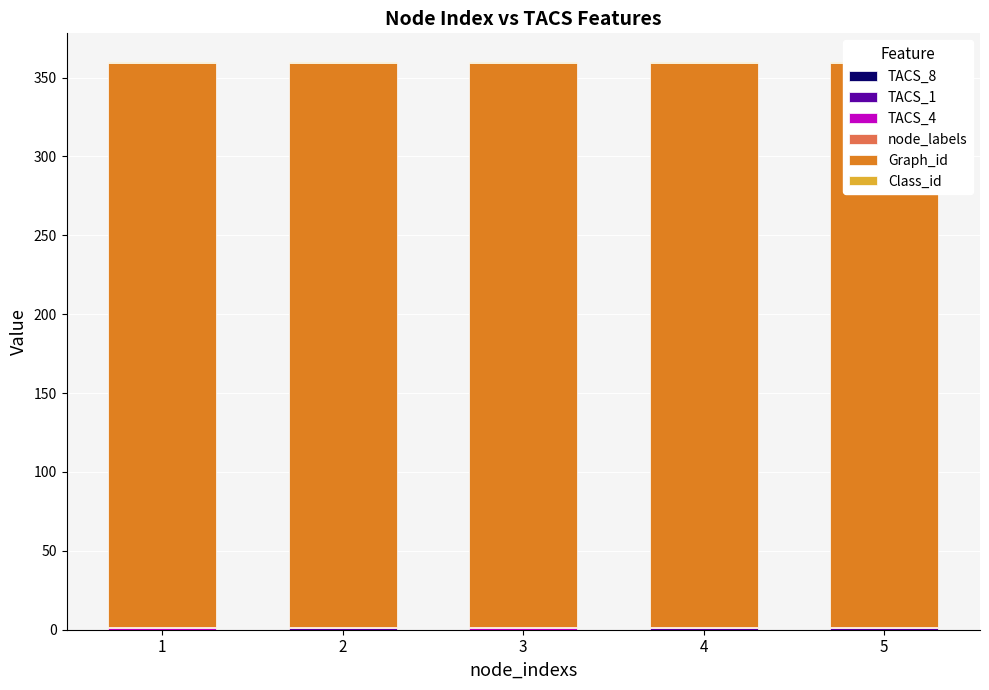

How many bars are there in total?

30